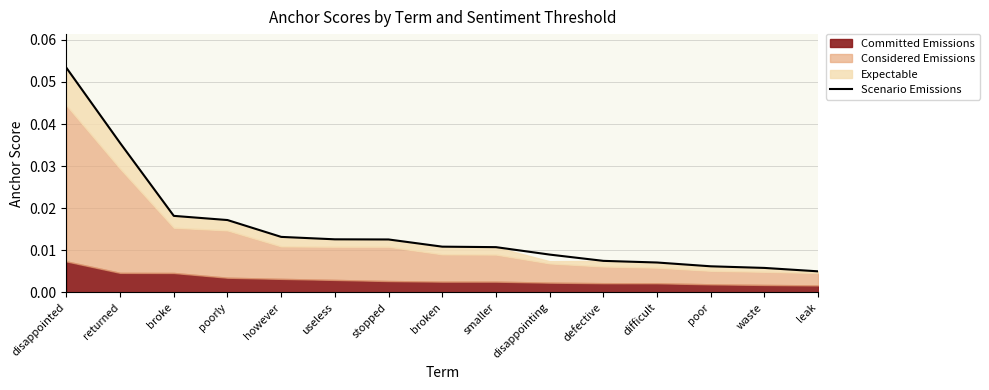

Is it true that the value at poorly is 0.0?

True